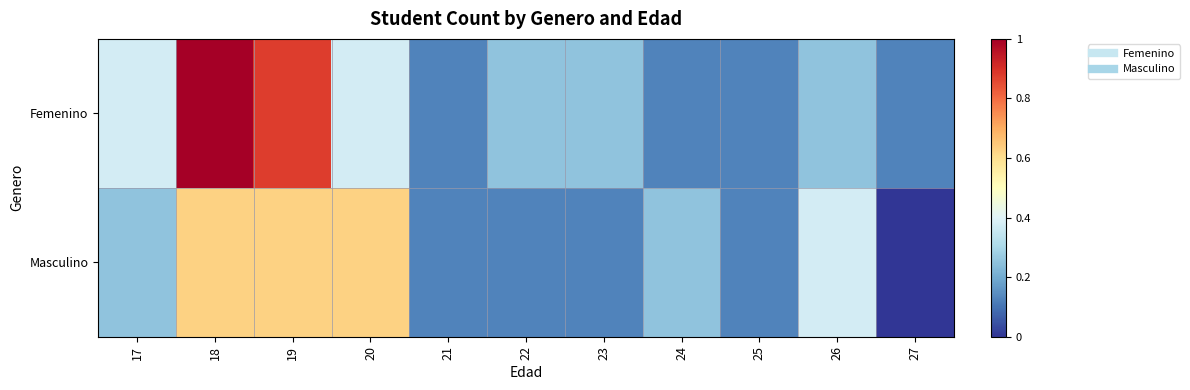

How many distinct data groups are displayed?

2